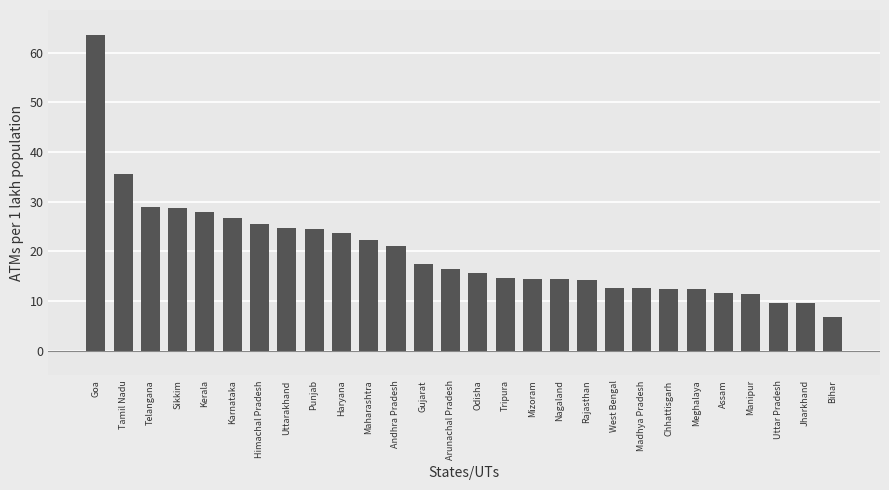

What is the difference between the values at Rajasthan and Tamil Nadu?

21.3